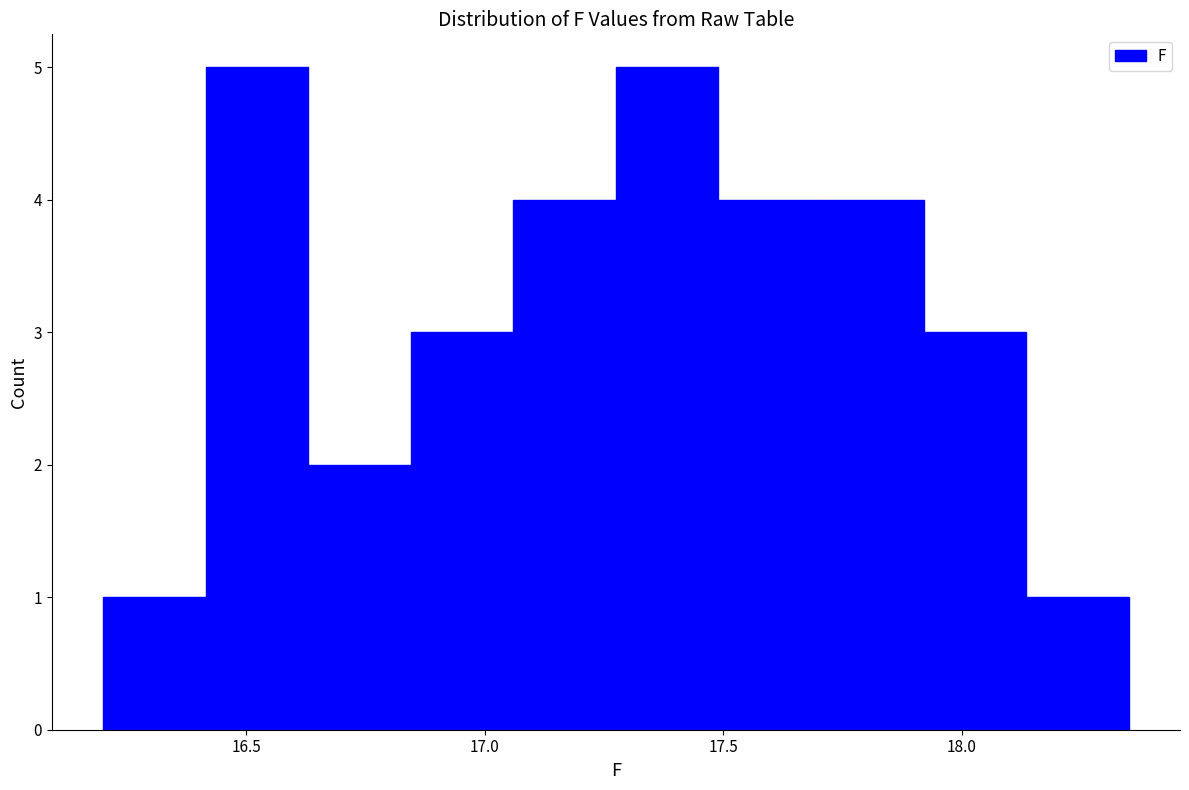

Reading left to right, transcribe this chart: for each bar, give the range it covers on the x-axis and its height. Neither the bar edges nor the heights are printed on the chart, so give them approximately, as read against the axes.

16.200 to 16.415: 1
16.415 to 16.630: 5
16.630 to 16.845: 2
16.845 to 17.060: 3
17.060 to 17.275: 4
17.275 to 17.490: 5
17.490 to 17.705: 4
17.705 to 17.920: 4
17.920 to 18.135: 3
18.135 to 18.350: 1